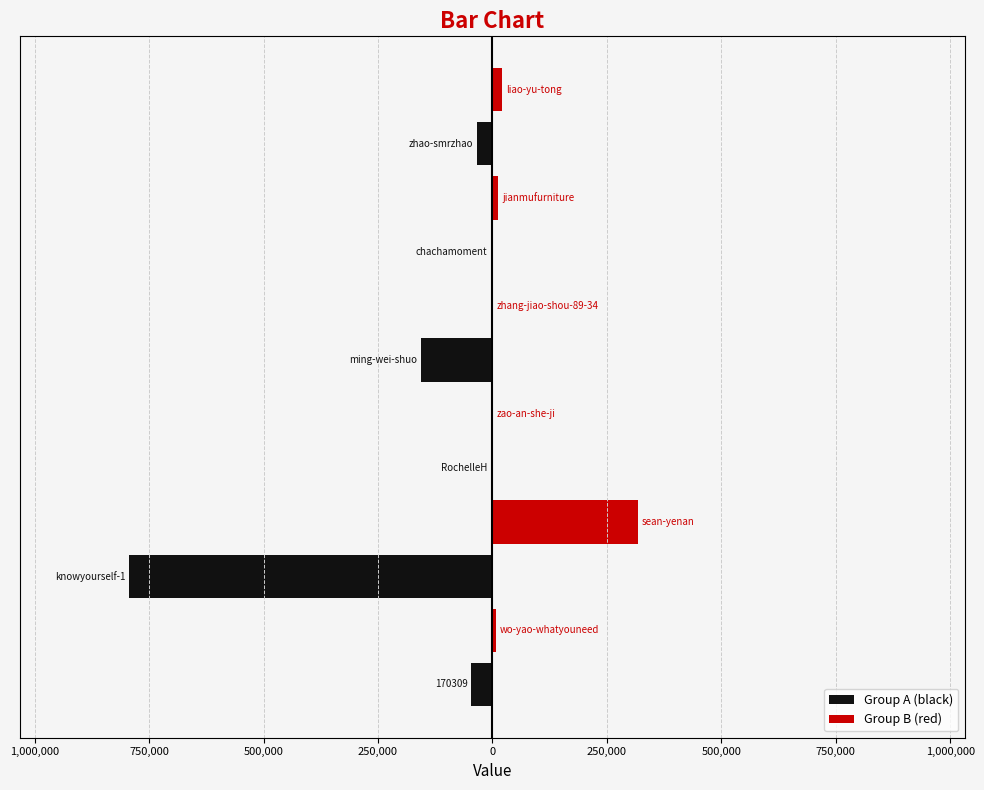

What are all the series names shown in the legend?

Group A (black), Group B (red)